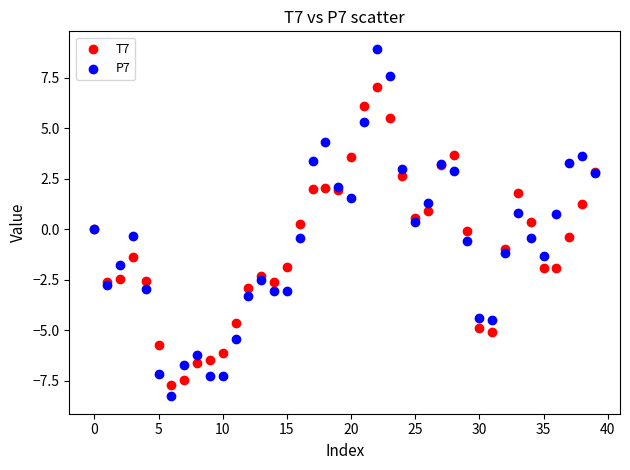

What are all the series names shown in the legend?

T7, P7